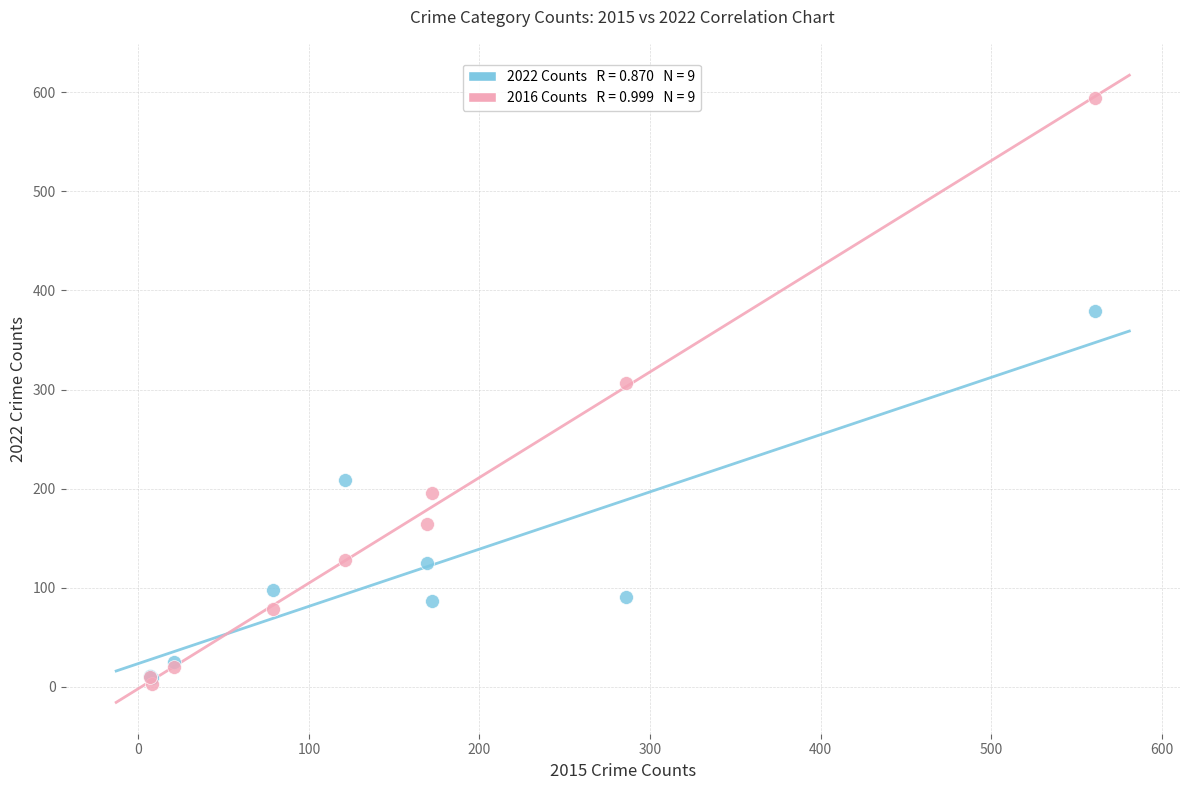

Across all series, what Y value is closest to 298?

307